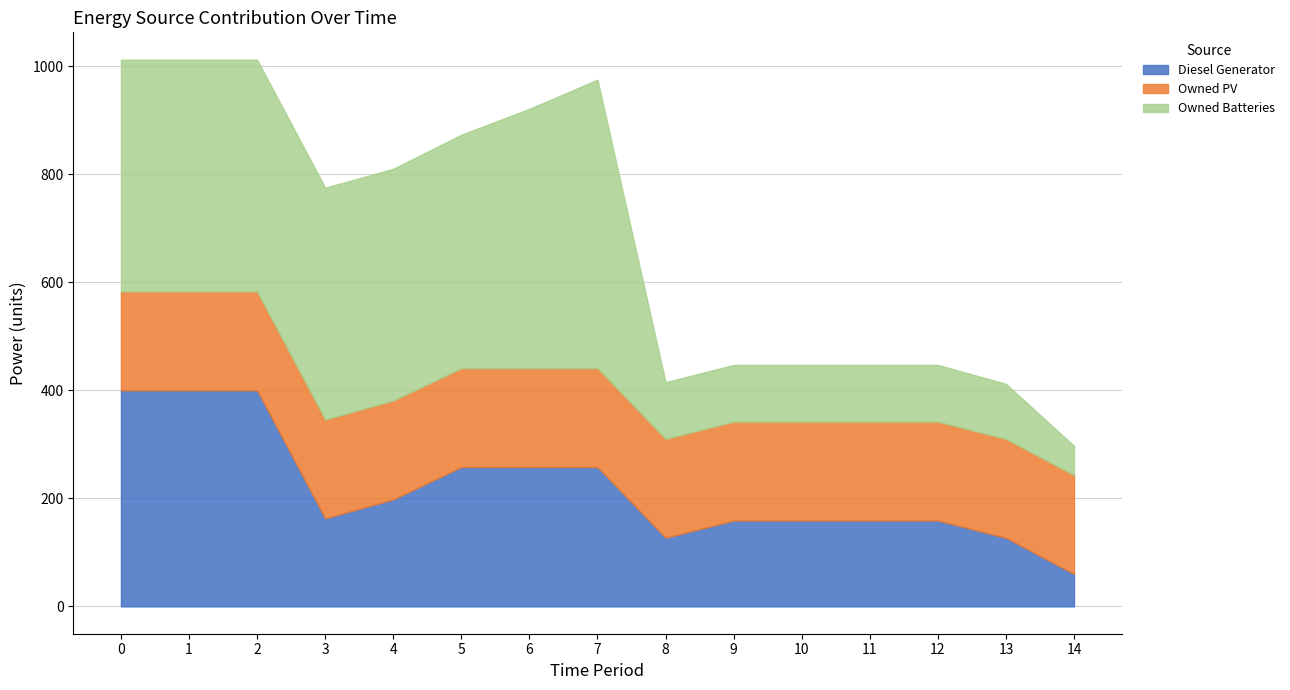

What are all the series names shown in the legend?

Diesel Generator, Owned PV, Owned Batteries